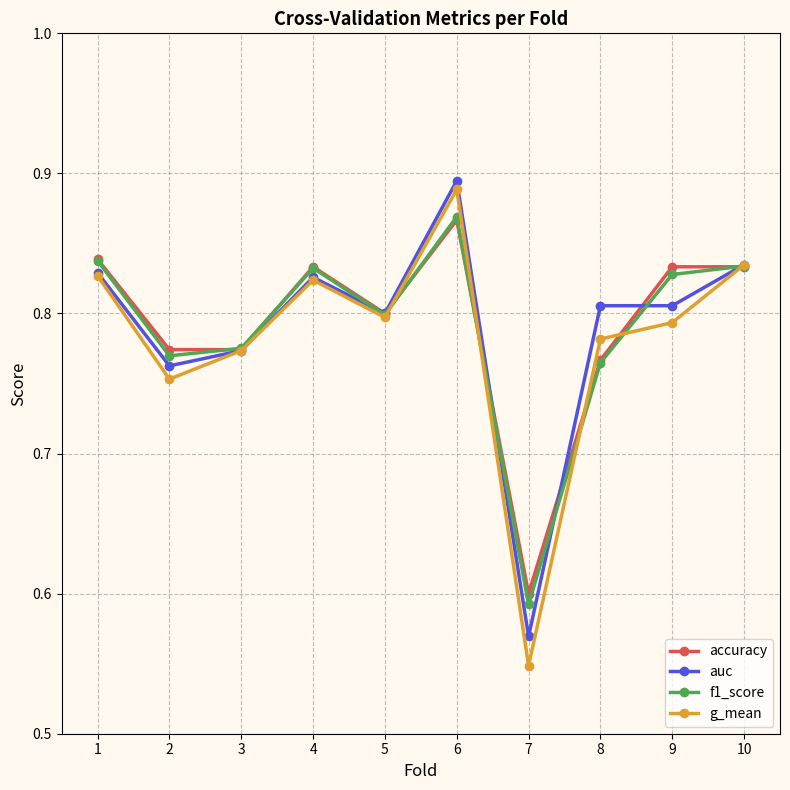

True or false: accuracy and g_mean intersect in this chart.

True